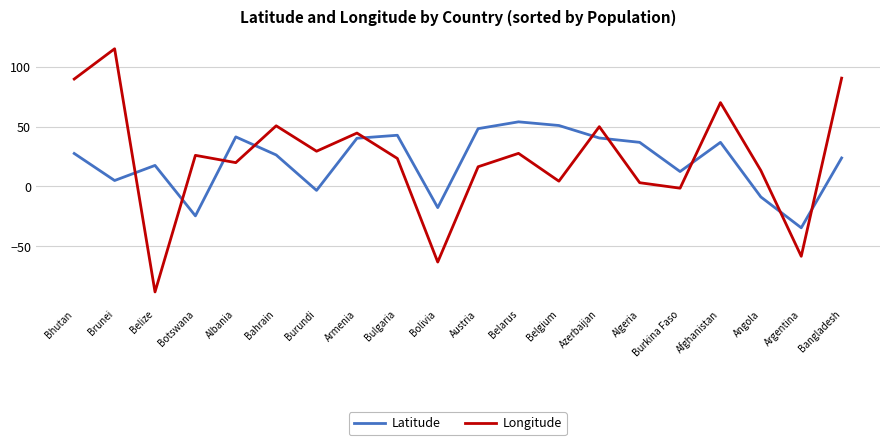

Which series ends up on top after the final intersection of Longitude and Latitude?

Longitude